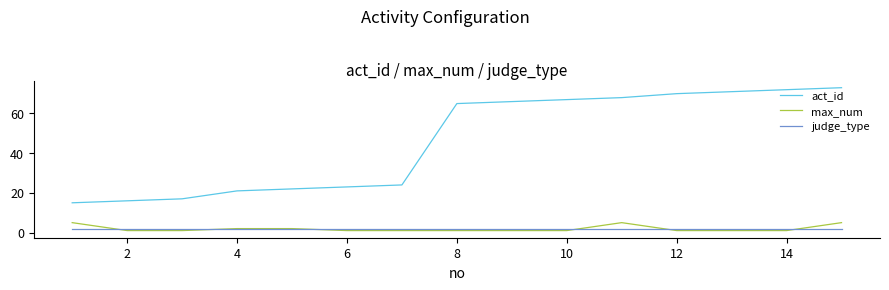

How many lines are shown in the chart?

3